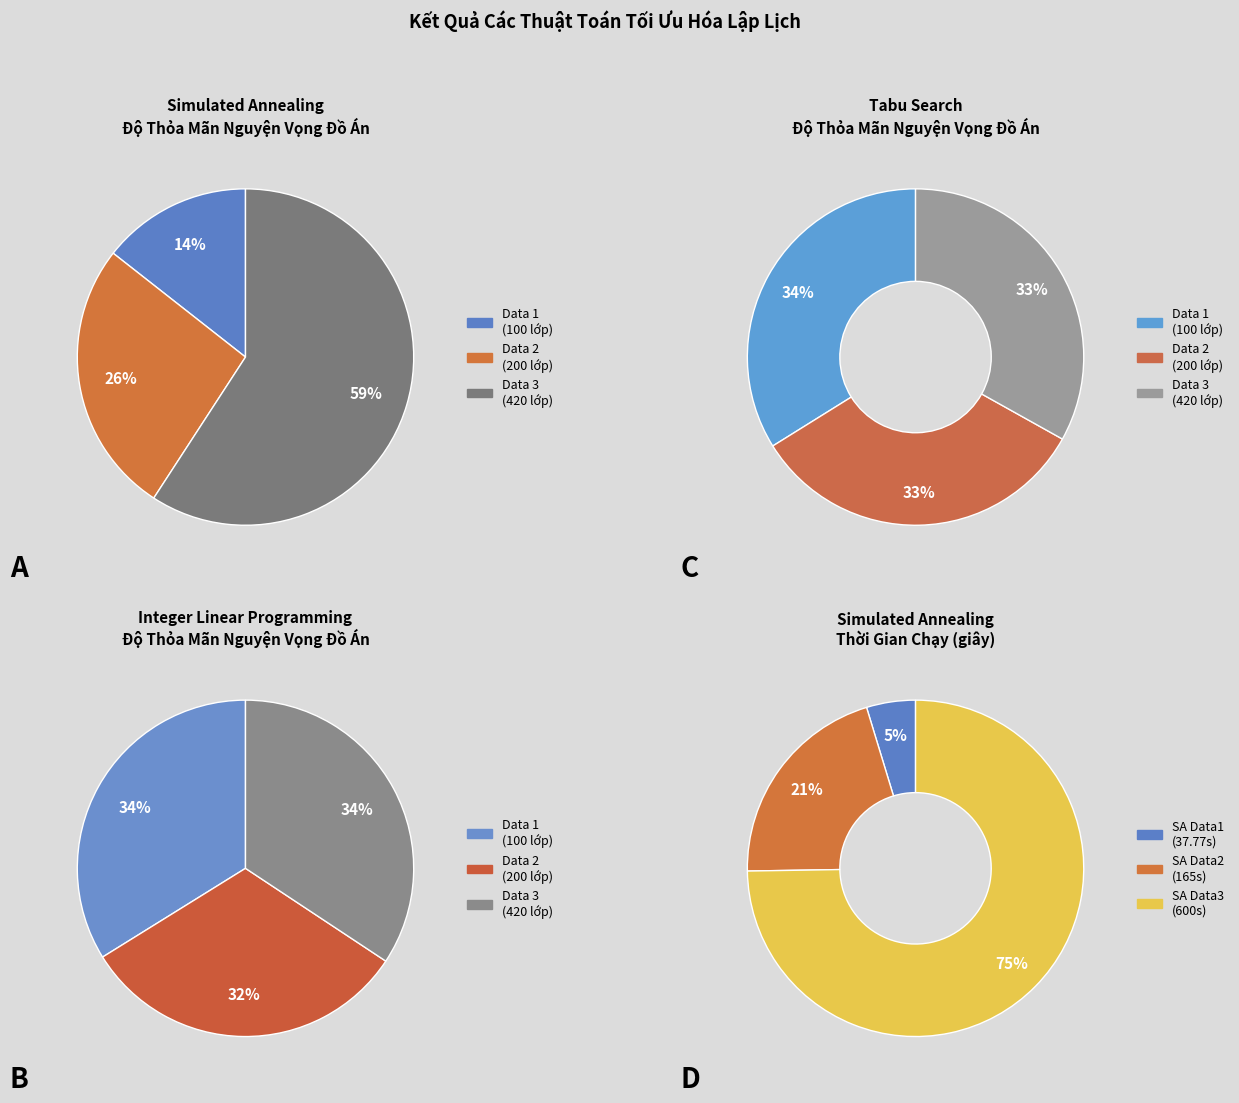

What is the majority slice?

Data 3